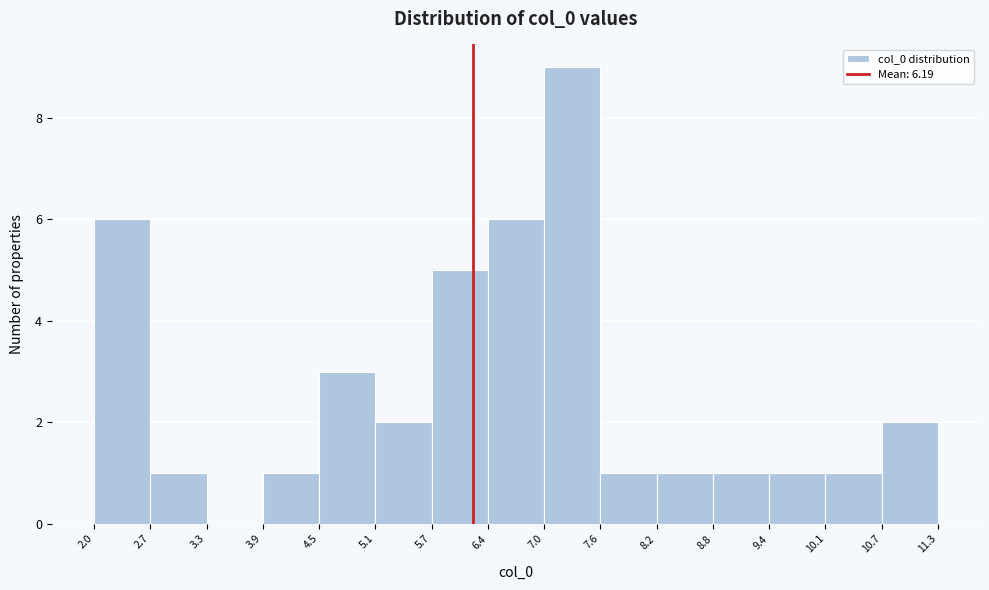

What is the height of the bar covering 10.1 to 10.7 on the x-axis? The values are not printed on the chart, so give them approximately, as read against the axis.

1